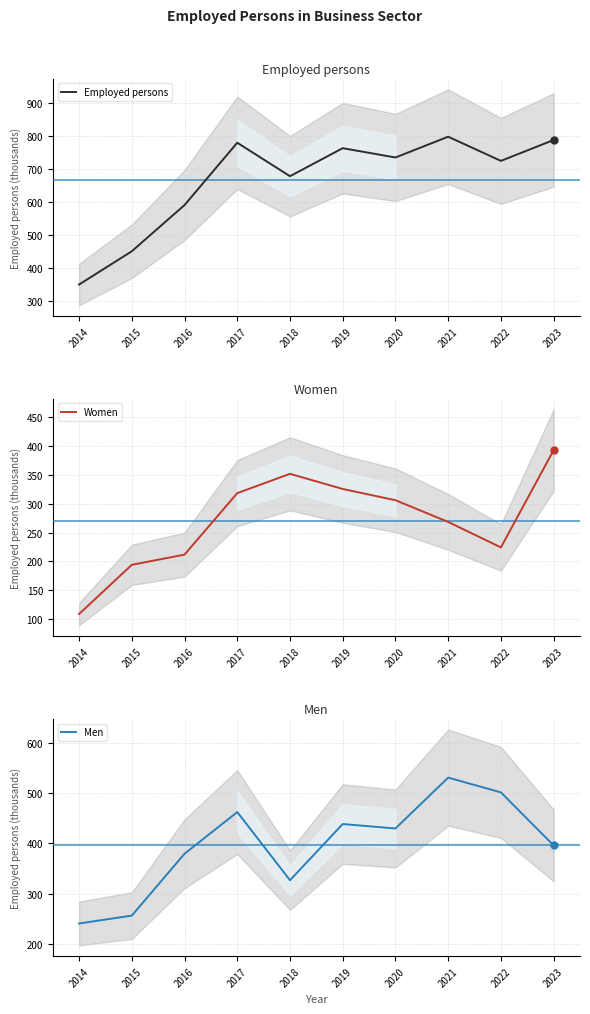

Reading right to left, list all the values displayed in this chart.

Employed persons: 789.0	725.5	799.0	735.8	764.1	679.0	780.6	591.4	451.0	350.0
Women: 393.0	224.3	268.5	306.2	325.7	352.0	318.5	211.8	194.2	108.8
Men: 396.0	501.1	530.4	429.6	438.4	327.0	462.1	379.5	256.9	241.2